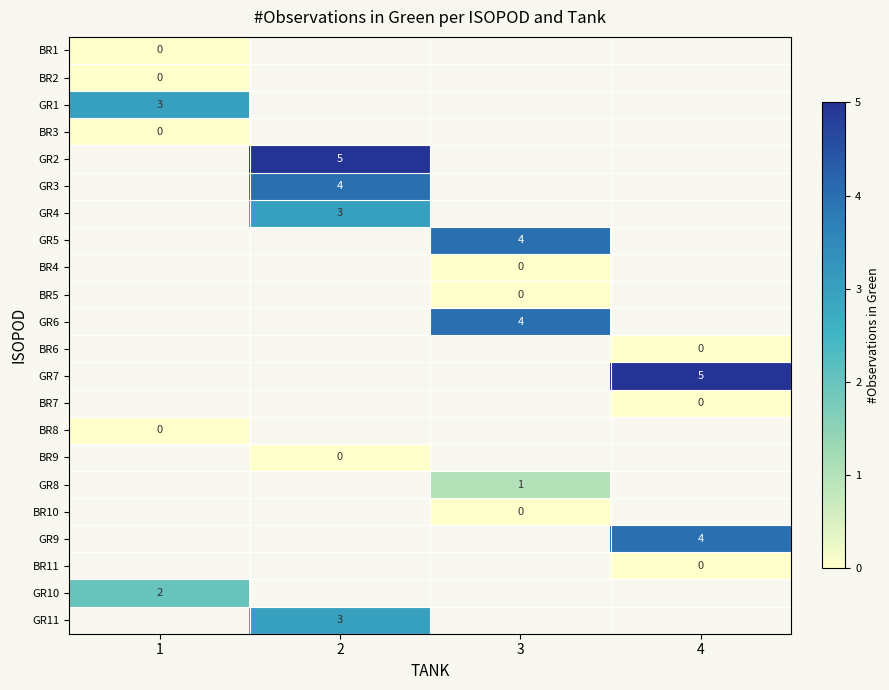

The GR11 series shows 4 at 2. True or false?

False